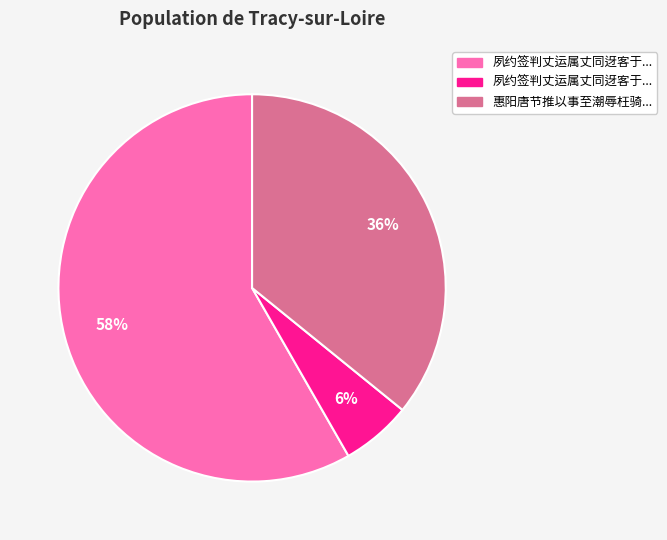

Is there any slice that represents more than half of the pie?

Yes